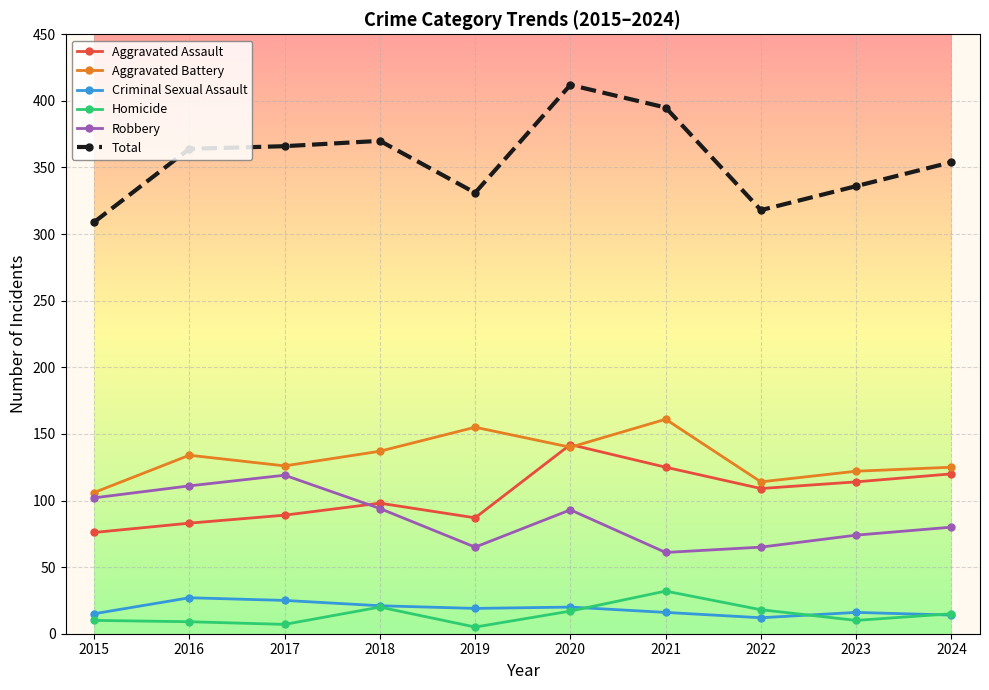

What is the difference between the Robbery values at 2015 and 2018?

8